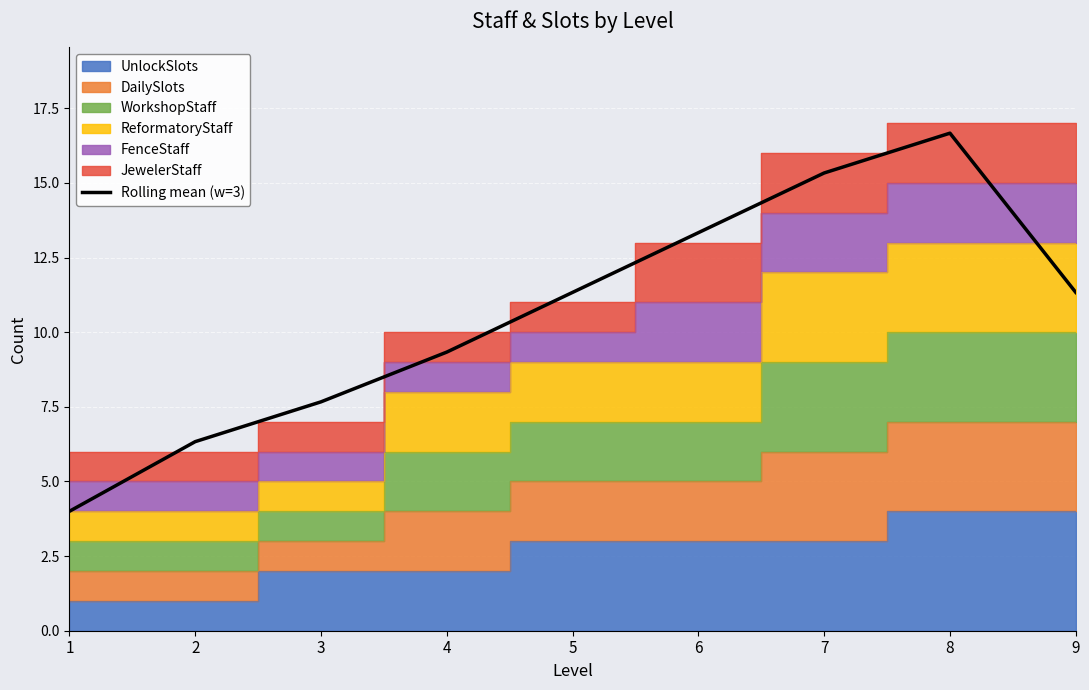

Between 2 and 4, which is larger?

4